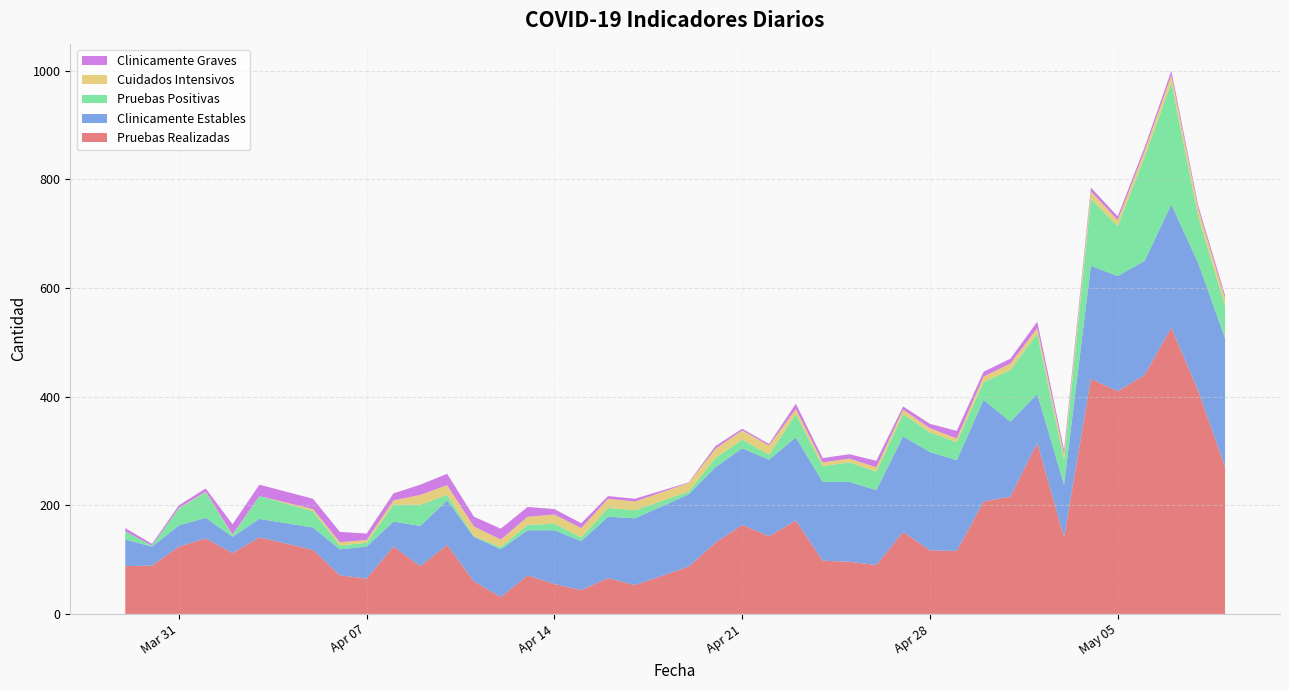

Reading right to left, extract all data points from this chart.

Pruebas Realizadas: 2020-05-09=271	2020-05-08=411	2020-05-07=527	2020-05-06=440	2020-05-05=410	2020-05-04=433	2020-05-03=141	2020-05-02=315	2020-05-01=216	2020-04-30=207	2020-04-29=116	2020-04-28=117	2020-04-27=151	2020-04-26=90	2020-04-25=96	2020-04-24=98	2020-04-23=172	2020-04-22=143	2020-04-21=164	2020-04-20=131	2020-04-19=87	2020-04-17=53	2020-04-16=66	2020-04-15=44	2020-04-14=55	2020-04-13=71	2020-04-12=31	2020-04-11=60	2020-04-10=127	2020-04-09=88	2020-04-08=124	2020-04-07=65	2020-04-06=71	2020-04-05=118	2020-04-03=141	2020-04-02=112	2020-04-01=139	2020-03-31=124	2020-03-30=89	2020-03-29=88
Clinicamente Estables: 2020-05-09=237	2020-05-08=235	2020-05-07=227	2020-05-06=210	2020-05-05=212	2020-05-04=208	2020-05-03=97	2020-05-02=90	2020-05-01=138	2020-04-30=187	2020-04-29=167	2020-04-28=181	2020-04-27=176	2020-04-26=138	2020-04-25=147	2020-04-24=145	2020-04-23=153	2020-04-22=141	2020-04-21=141	2020-04-20=139	2020-04-19=133	2020-04-17=123	2020-04-16=113	2020-04-15=90	2020-04-14=99	2020-04-13=83	2020-04-12=88	2020-04-11=82	2020-04-10=82	2020-04-09=74	2020-04-08=46	2020-04-07=59	2020-04-06=48	2020-04-05=41	2020-04-03=34	2020-04-02=30	2020-04-01=38	2020-03-31=39	2020-03-30=35	2020-03-29=49
Pruebas Positivas: 2020-05-09=59	2020-05-08=86	2020-05-07=224	2020-05-06=191	2020-05-05=92	2020-05-04=123	2020-05-03=45	2020-05-02=111	2020-05-01=95	2020-04-30=33	2020-04-29=33	2020-04-28=36	2020-04-27=41	2020-04-26=34	2020-04-25=36	2020-04-24=29	2020-04-23=43	2020-04-22=9	2020-04-21=16	2020-04-20=17	2020-04-19=5	2020-04-17=15	2020-04-16=16	2020-04-15=7	2020-04-14=12	2020-04-13=10	2020-04-12=4	2020-04-11=1	2020-04-10=10	2020-04-09=39	2020-04-08=31	2020-04-07=7	2020-04-06=7	2020-04-05=30	2020-04-03=42	2020-04-02=3	2020-04-01=47	2020-03-31=31	2020-03-30=2	2020-03-29=15
Cuidados Intensivos: 2020-05-09=14	2020-05-08=14	2020-05-07=14	2020-05-06=11	2020-05-05=11	2020-05-04=14	2020-05-03=11	2020-05-02=10	2020-05-01=12	2020-04-30=10	2020-04-29=7	2020-04-28=8	2020-04-27=8	2020-04-26=8	2020-04-25=7	2020-04-24=7	2020-04-23=9	2020-04-22=17	2020-04-21=17	2020-04-20=17	2020-04-19=16	2020-04-17=16	2020-04-16=17	2020-04-15=17	2020-04-14=17	2020-04-13=15	2020-04-12=14	2020-04-11=18	2020-04-10=18	2020-04-09=18	2020-04-08=8	2020-04-07=5	2020-04-06=6	2020-04-05=4	2020-04-03=0	2020-04-02=1	2020-04-01=1	2020-03-31=1	2020-03-30=0	2020-03-29=0
Clinicamente Graves: 2020-05-09=6	2020-05-08=6	2020-05-07=8	2020-05-06=7	2020-05-05=7	2020-05-04=7	2020-05-03=8	2020-05-02=12	2020-05-01=9	2020-04-30=9	2020-04-29=14	2020-04-28=8	2020-04-27=6	2020-04-26=12	2020-04-25=8	2020-04-24=8	2020-04-23=10	2020-04-22=3	2020-04-21=3	2020-04-20=5	2020-04-19=1	2020-04-17=5	2020-04-16=5	2020-04-15=9	2020-04-14=10	2020-04-13=18	2020-04-12=20	2020-04-11=18	2020-04-10=21	2020-04-09=19	2020-04-08=13	2020-04-07=12	2020-04-06=19	2020-04-05=19	2020-04-03=21	2020-04-02=19	2020-04-01=6	2020-03-31=5	2020-03-30=3	2020-03-29=6